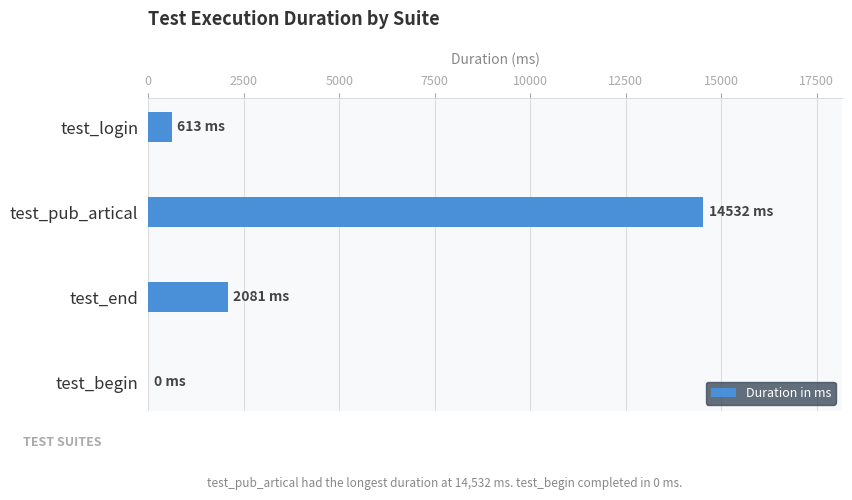

Reading bottom to top, transcribe all the data shown in this chart.

test_begin=0	test_end=2081	test_pub_artical=14532	test_login=613